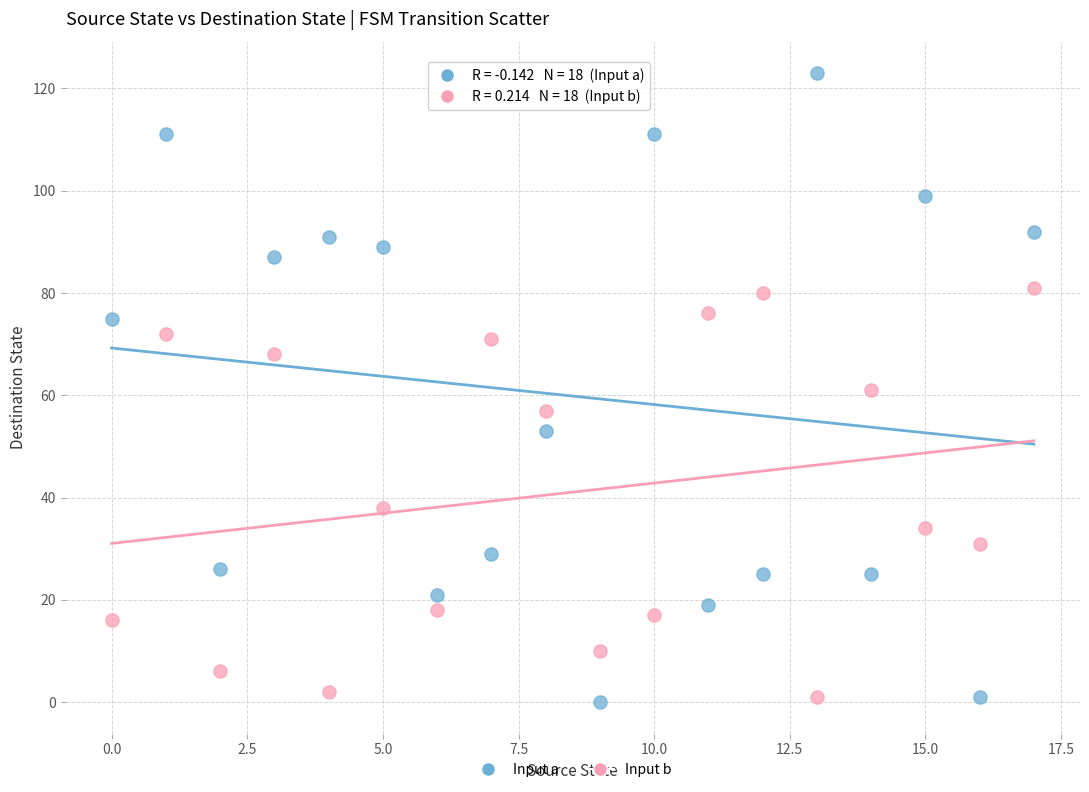

Which series contains the highest Y value?

Input a